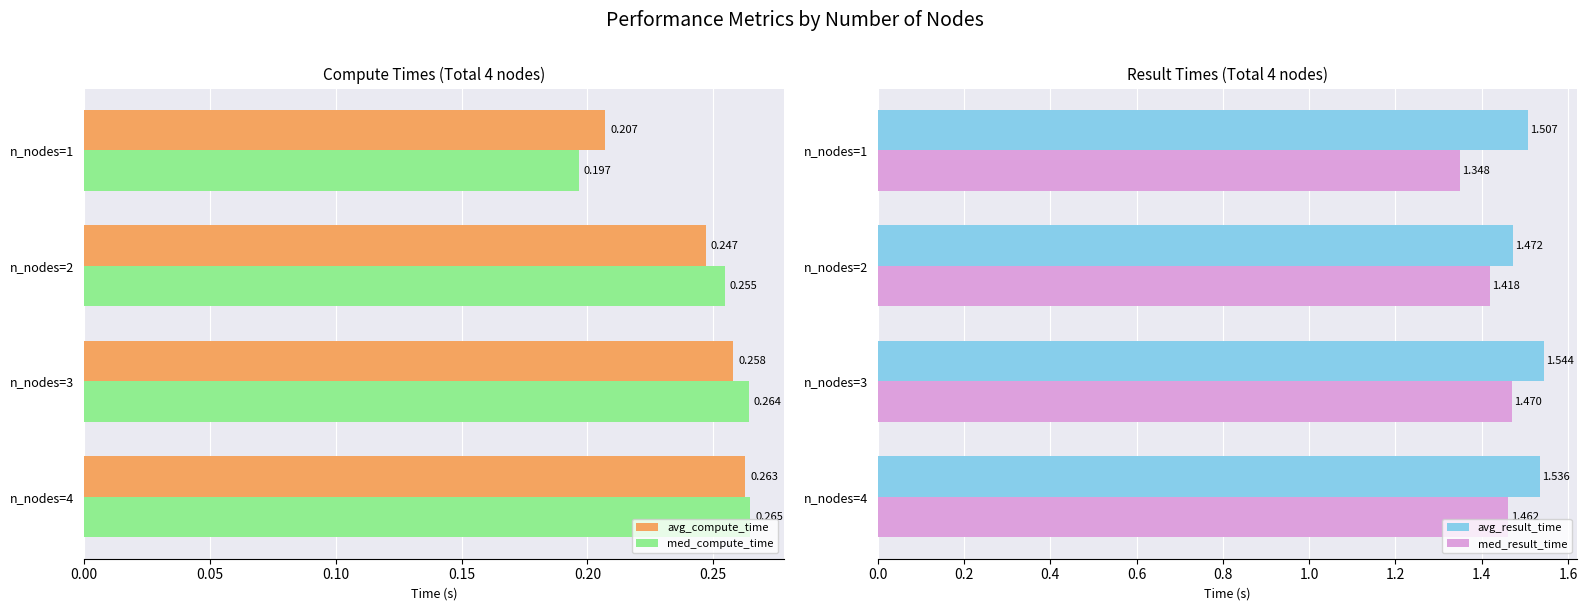

Is the value of avg_compute_time at n_nodes=2 greater than the value of med_compute_time at n_nodes=2?

No